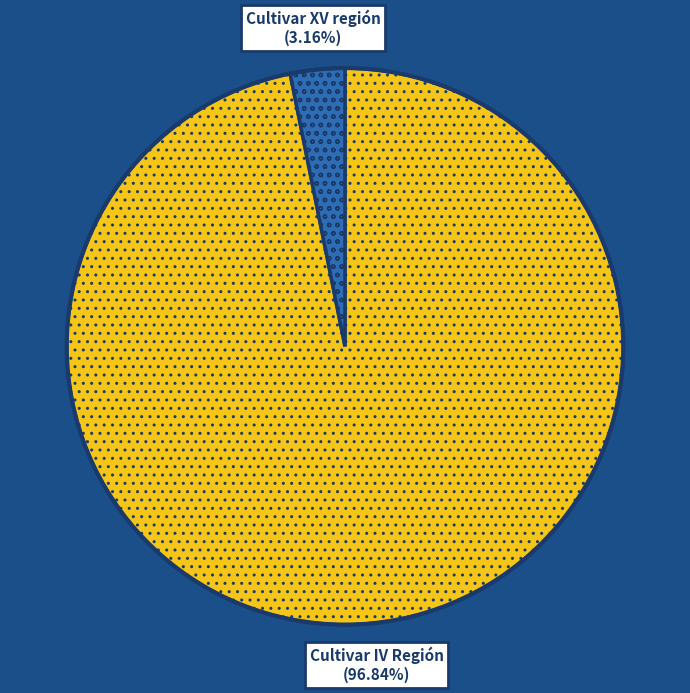

Is there any slice that represents more than half of the pie?

Yes